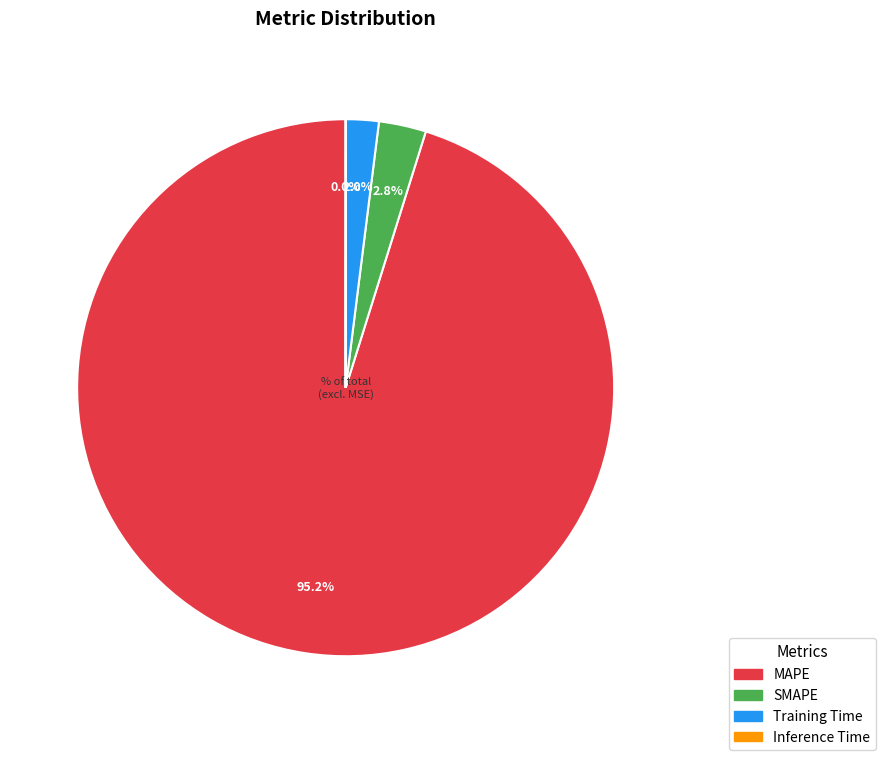

Approximately how many times larger is the value at Training Time compared to SMAPE?

0.7